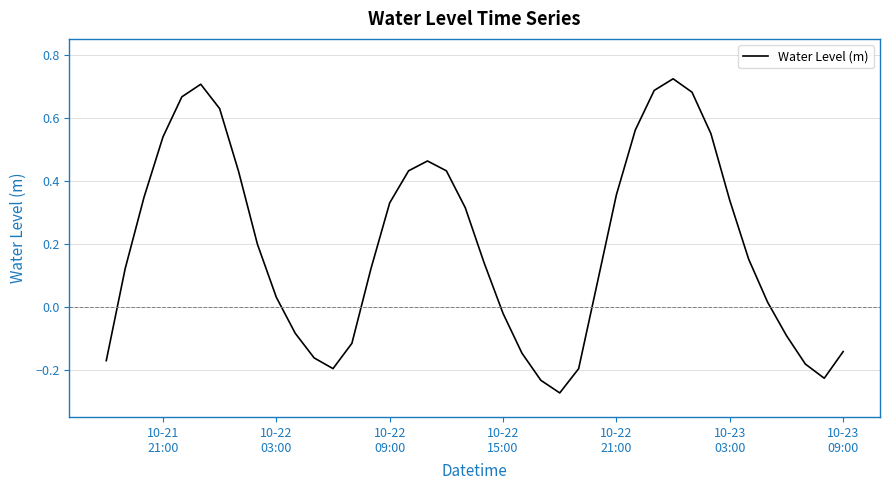

Does the chart have visible grid lines?

Yes